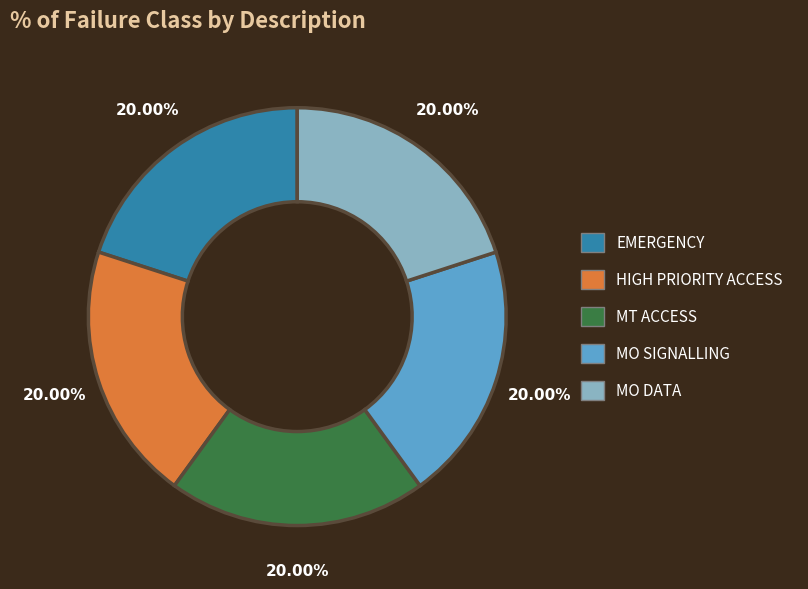

Approximately how many times larger is the value at EMERGENCY compared to MT ACCESS?

1.0